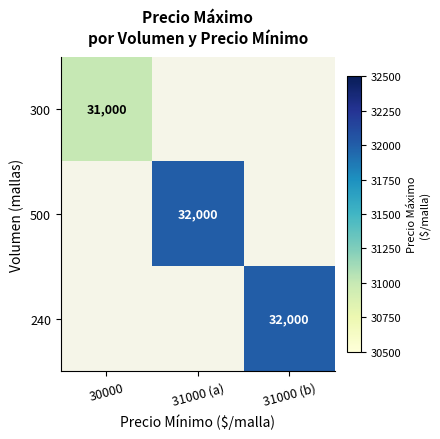

The 500 series shows 53313 at 31000 (a). True or false?

False